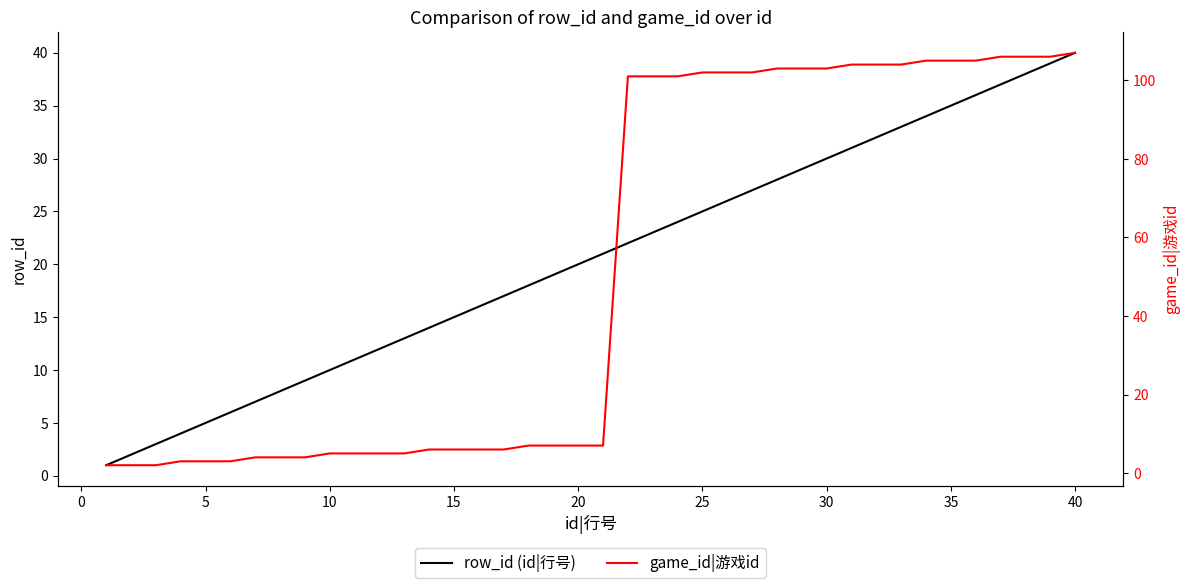

At which label does row_id (id|行号) reach its peak?

40